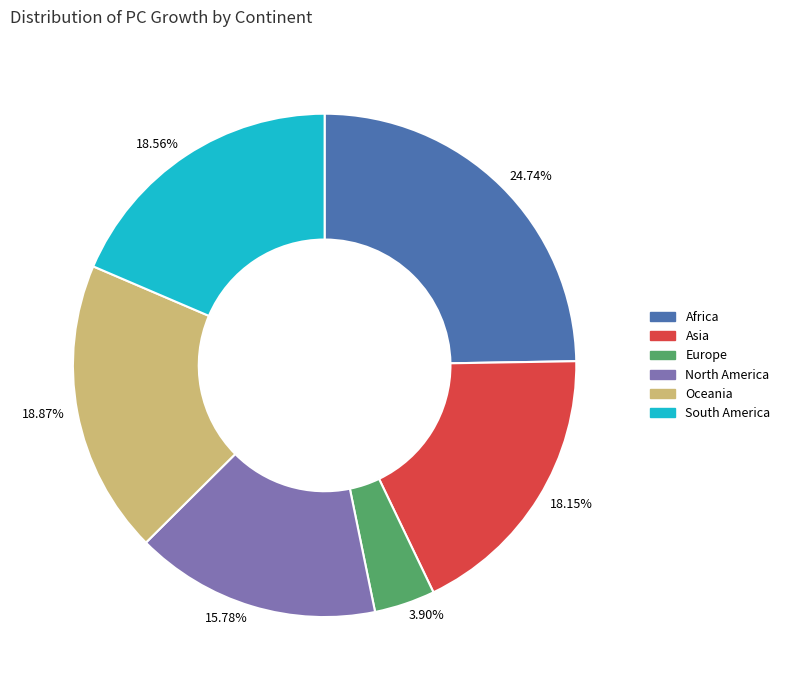

What portion of the pie excludes North America?

84.2%